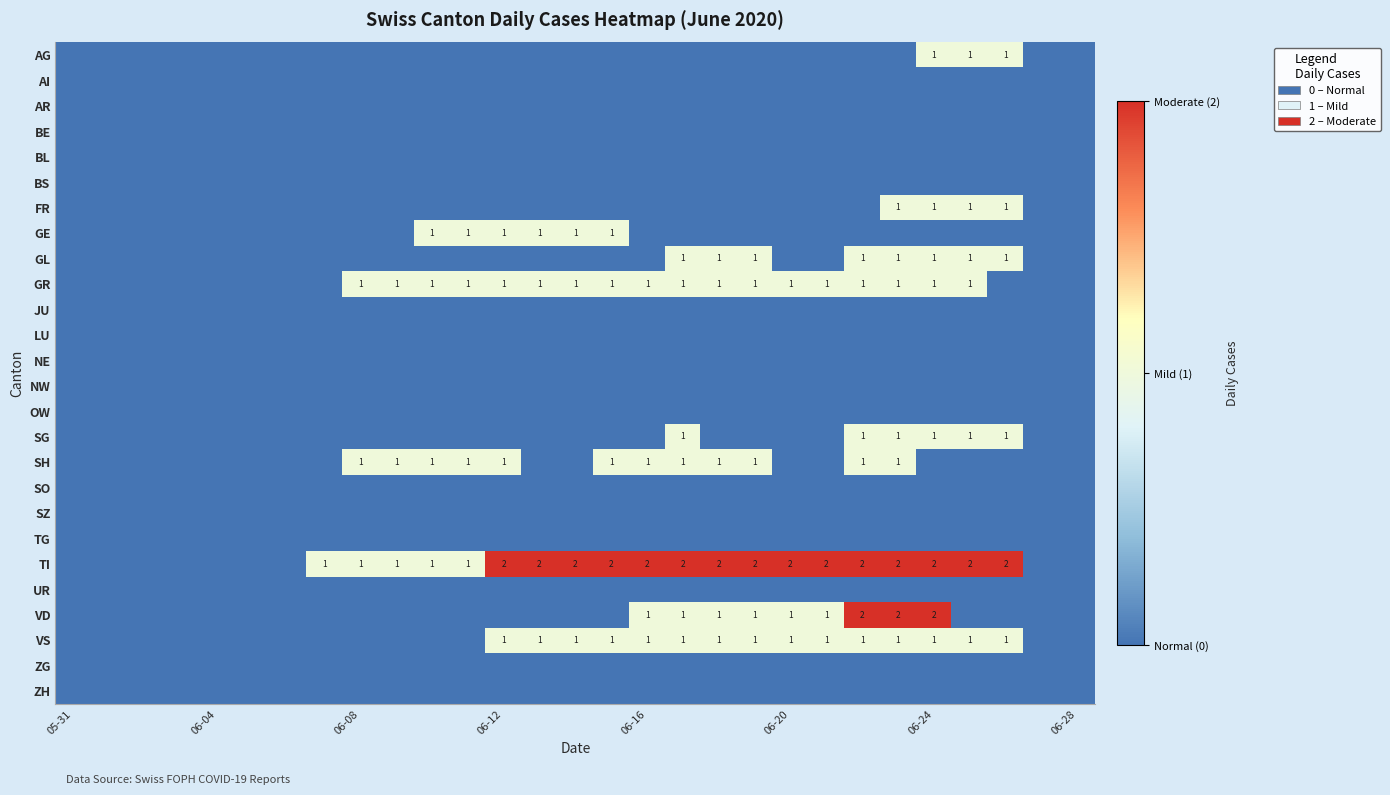

How many categories are shown in the chart?

29